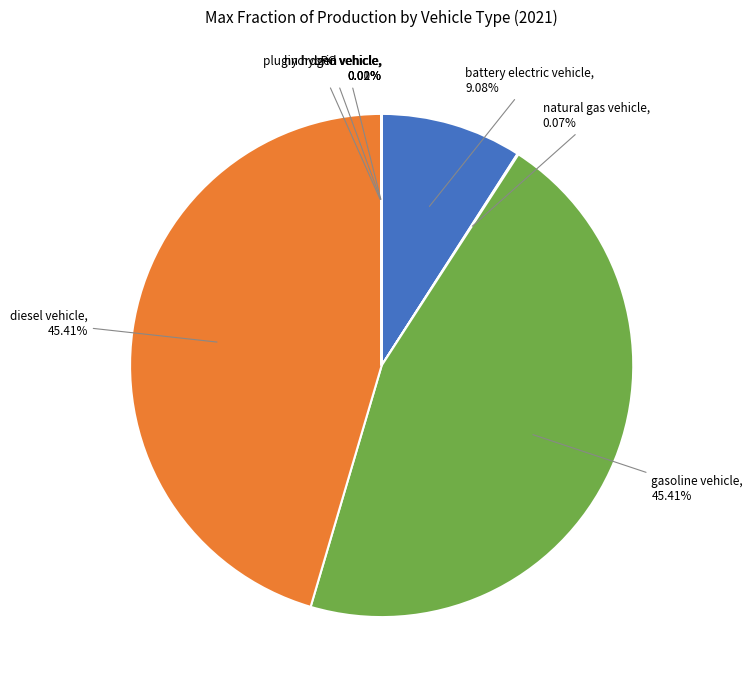

To the nearest percent, what is the difference between the largest and smallest slice percentages?

45%